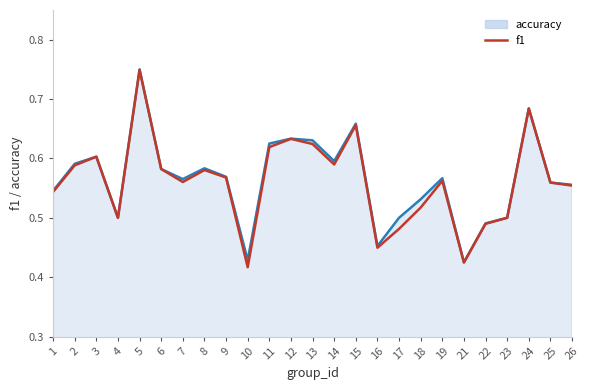

Is the value of f1 at 15 greater than the value of accuracy_line at 19?

Yes